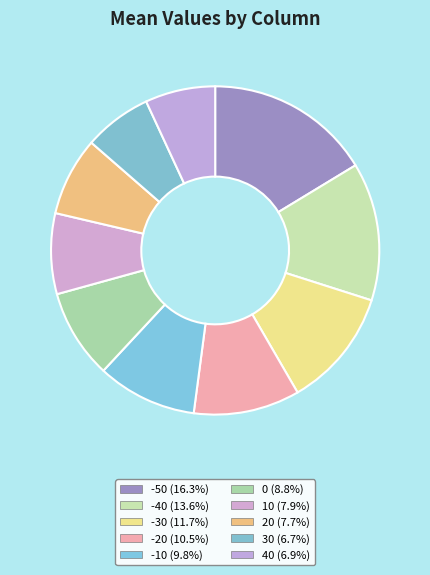

Which category has the smallest portion of the pie?

30